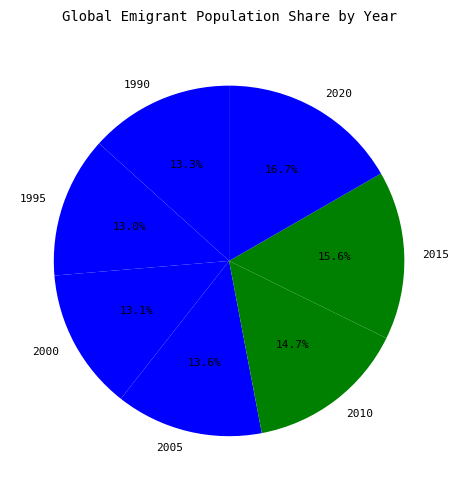

Approximately how many times larger is the value at 1995 compared to 2010?

0.9